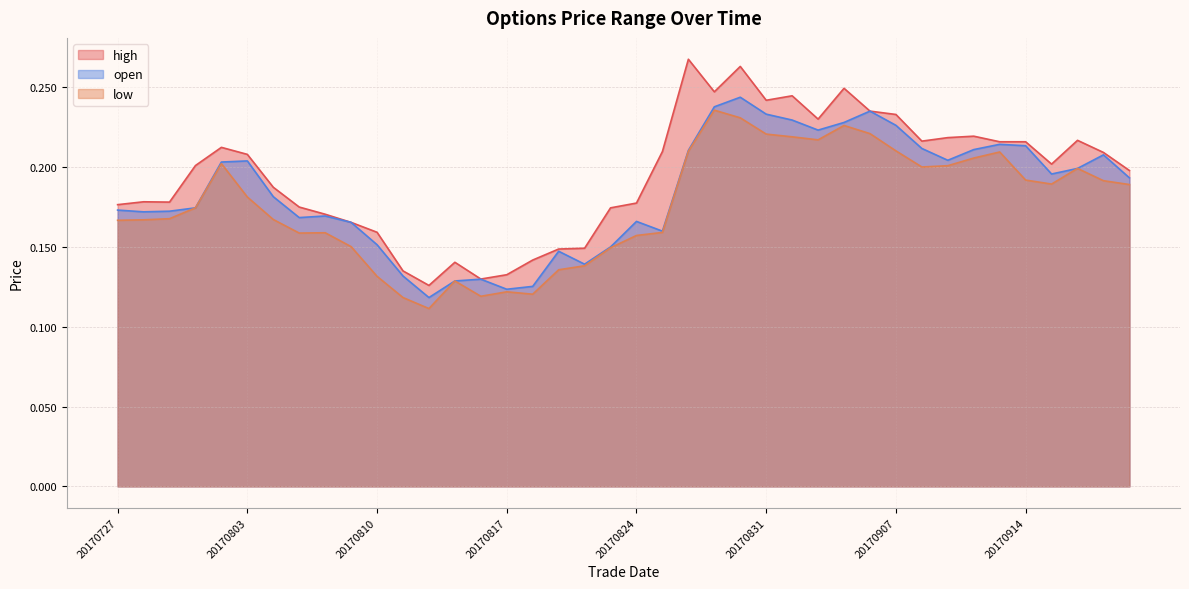

Rank the categories by high value from highest to lowest.

20170828, 20170830, 20170905, 20170829, 20170901, 20170831, 20170906, 20170907, 20170904, 20170912, 20170911, 20170918, 20170908, 20170913, 20170914, 20170802, 20170825, 20170919, 20170803, 20170915, 20170801, 20170920, 20170804, 20170728, 20170731, 20170824, 20170727, 20170807, 20170823, 20170808, 20170809, 20170810, 20170822, 20170821, 20170818, 20170815, 20170811, 20170817, 20170816, 20170814